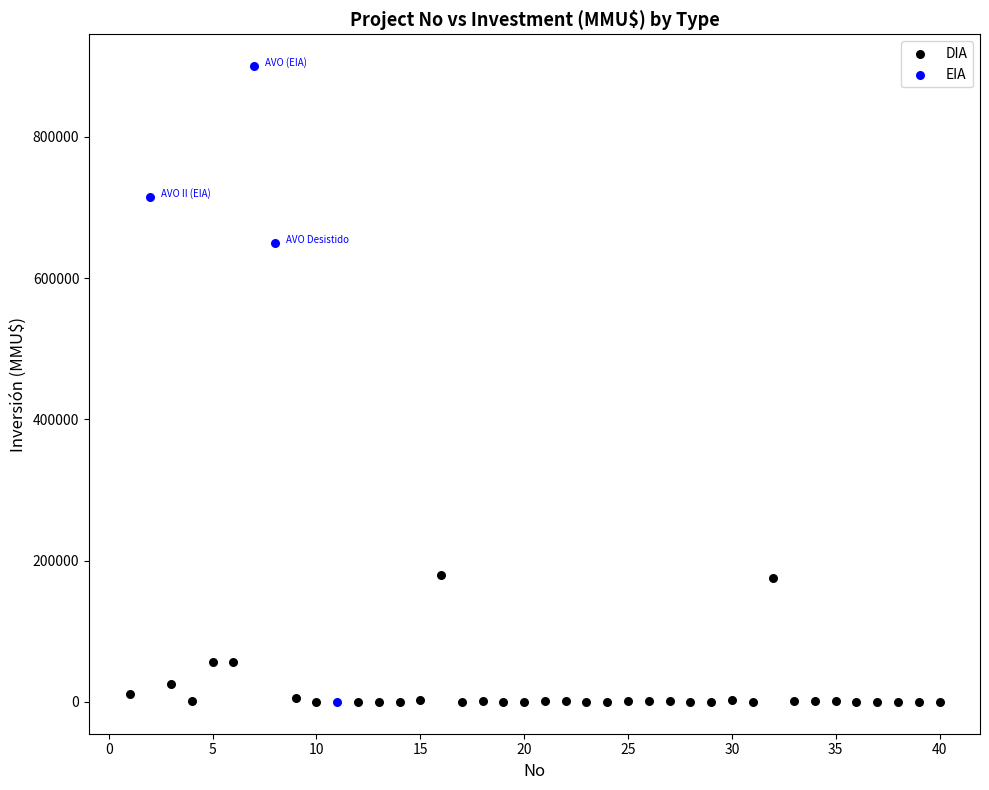

Which series has the widest spread of Y values?

EIA